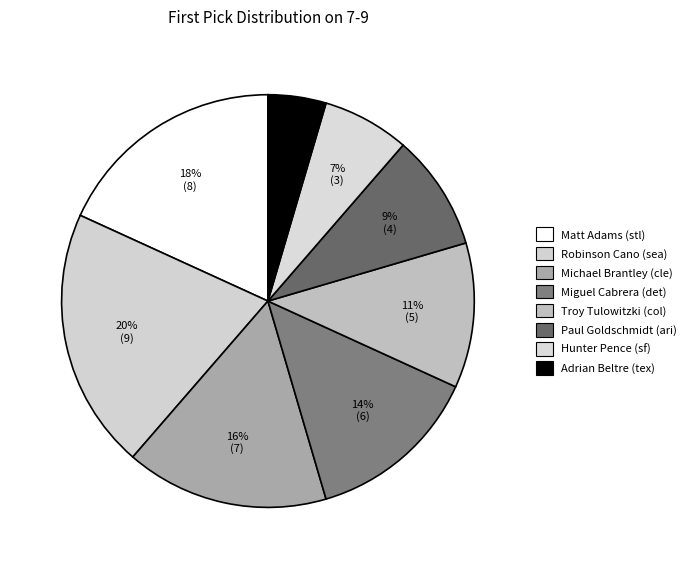

To the nearest percent, what percentage of the pie is Troy Tulowitzki (col)?

11%